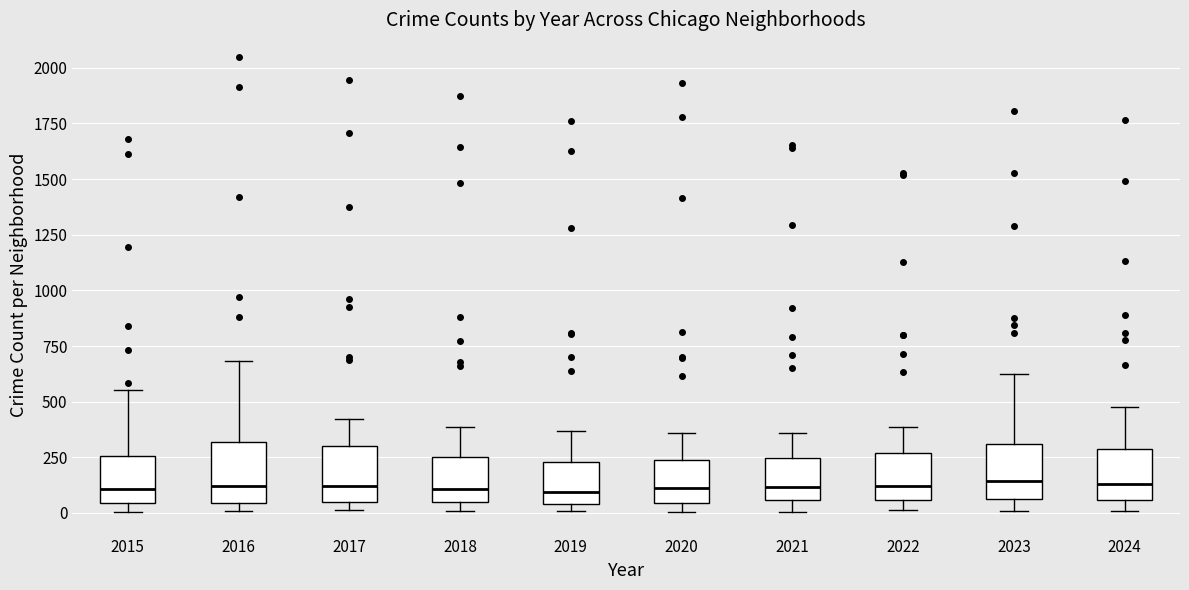

Where is the lower edge of the box at x = 2017 on the y-axis? The values are not printed on the chart, so give them approximately, as read against the axis.

50